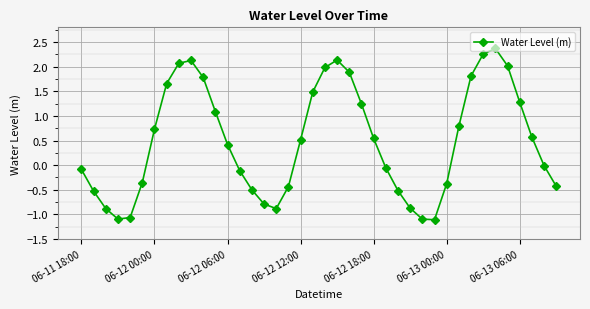

What is the smallest value displayed?

-1.1